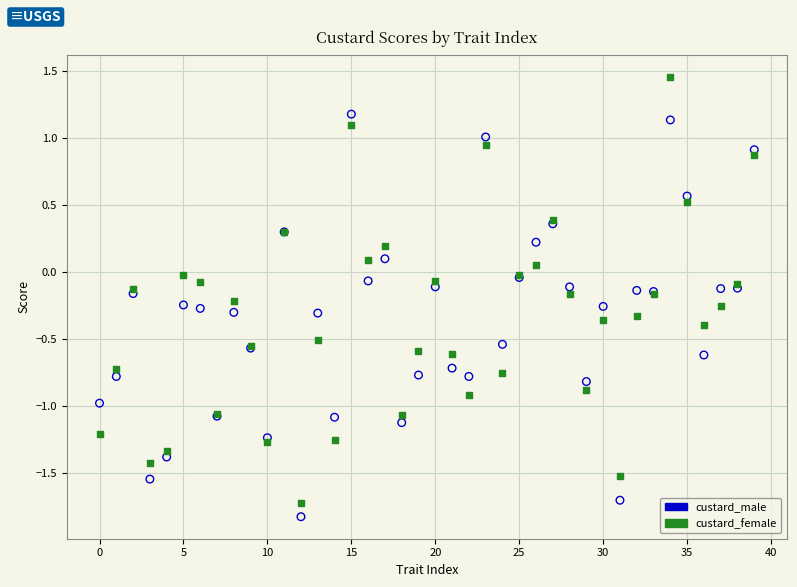

Which series contains the highest Y value?

custard_female